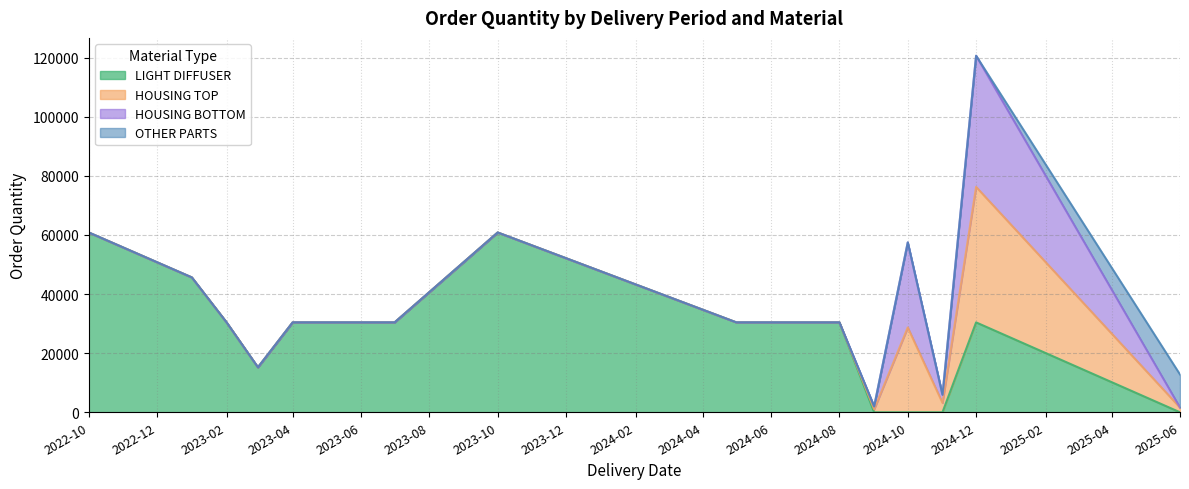

Does the chart display data point markers on the line(s)?

No